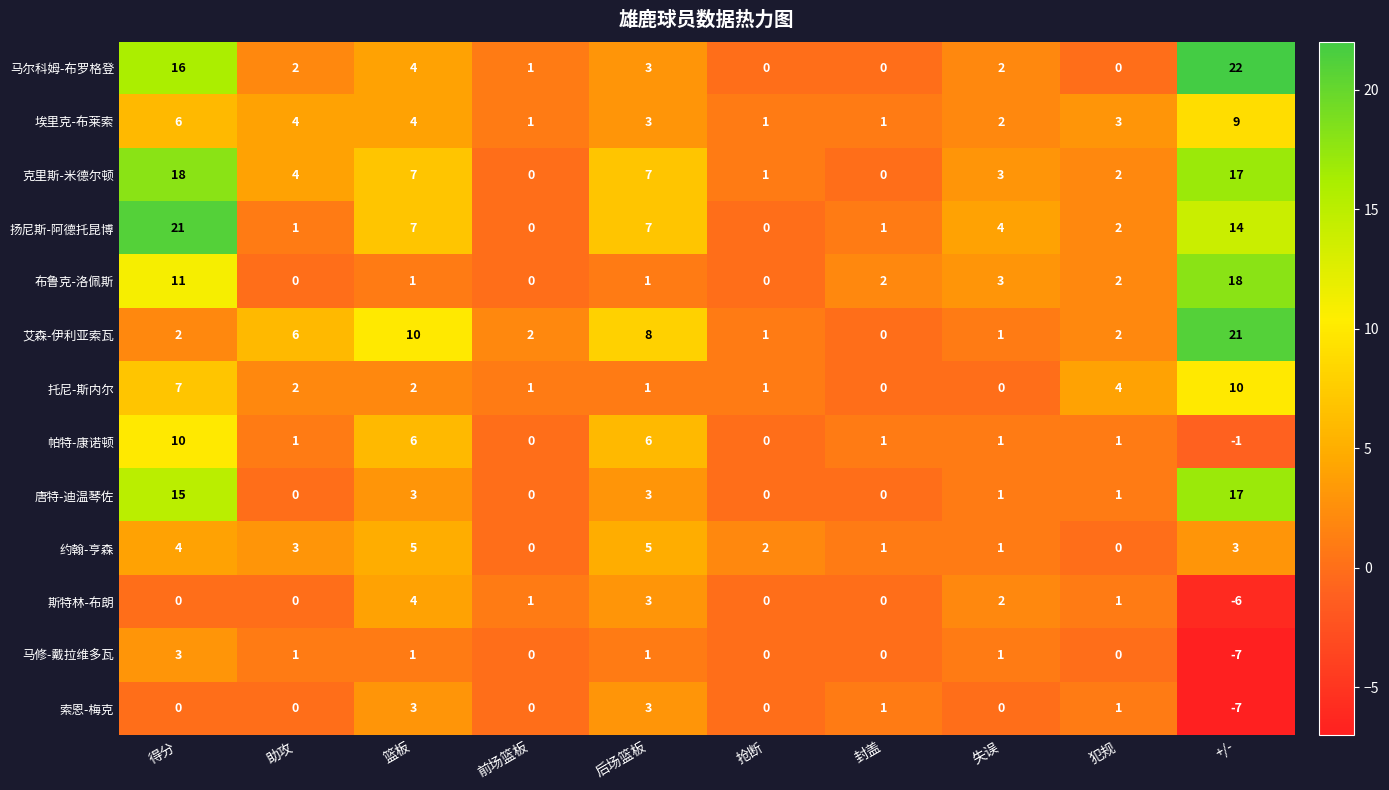

The 马修-戴拉维多瓦 series shows -5 at +/-. True or false?

False